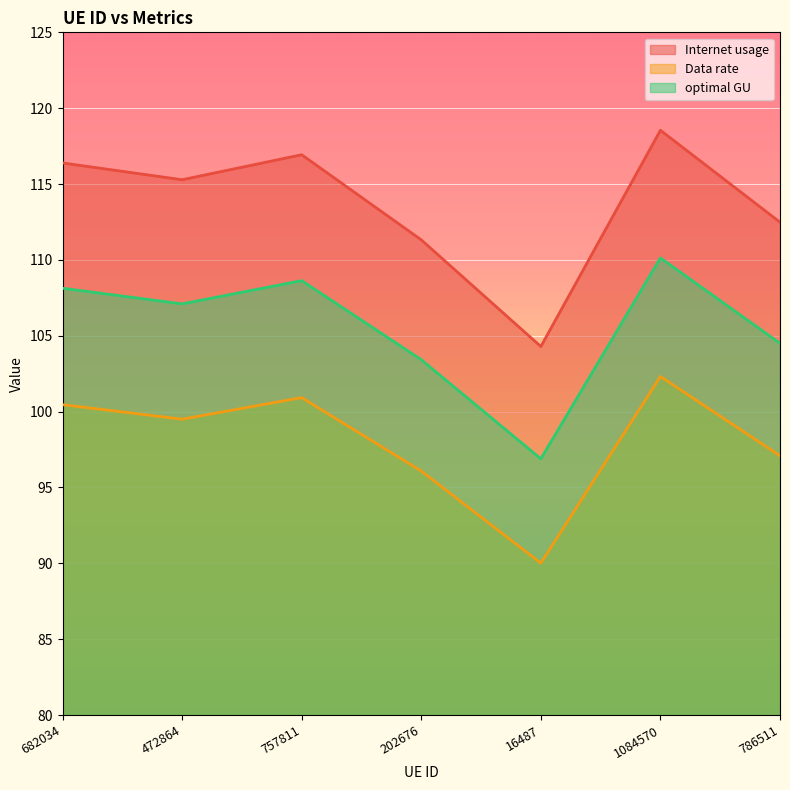

True or false: Internet usage and Data rate intersect in this chart.

False